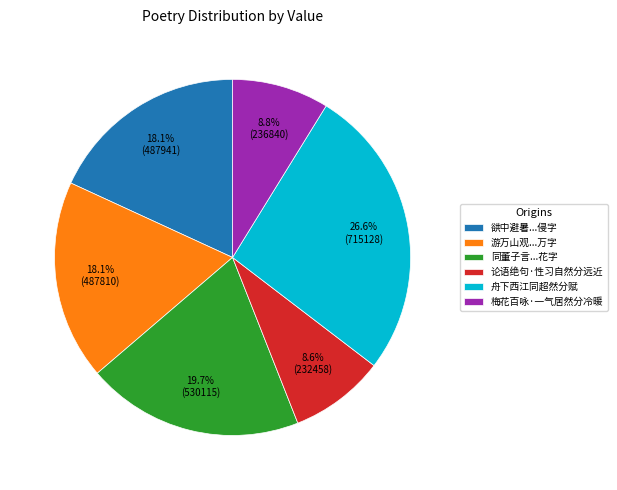

Is it true that 梅花百咏·一气居然分冷暖 is 9% of the pie?

True